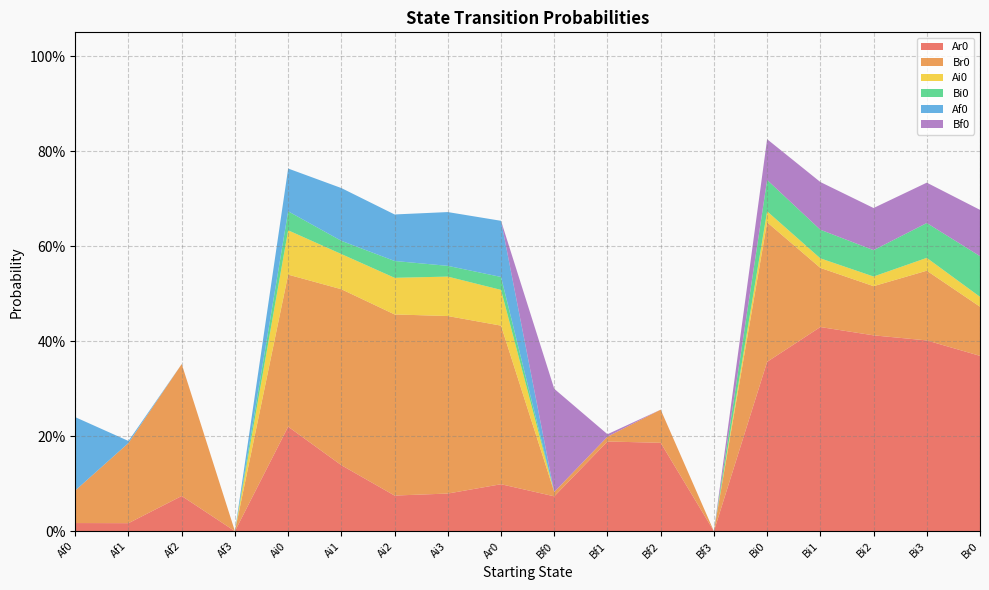

Reading right to left, transcribe all the data shown in this chart.

Ar0: 0.4	0.4	0.4	0.4	0.4	0.0	0.2	0.2	0.1	0.1	0.1	0.1	0.1	0.2	0.0	0.1	0.0	0.0
Br0: 0.1	0.1	0.1	0.1	0.3	0.0	0.1	0.0	0.0	0.3	0.4	0.4	0.4	0.3	0.0	0.3	0.2	0.1
Ai0: 0.0	0.0	0.0	0.0	0.0	0.0	0.0	0.0	0.0	0.1	0.1	0.1	0.1	0.1	0.0	0.0	0.0	0.0
Bi0: 0.1	0.1	0.1	0.1	0.1	0.0	0.0	0.0	0.0	0.0	0.0	0.0	0.0	0.0	0.0	0.0	0.0	0.0
Af0: 0.0	0.0	0.0	0.0	0.0	0.0	0.0	0.0	0.0	0.1	0.1	0.1	0.1	0.1	0.0	0.0	0.0	0.2
Bf0: 0.1	0.1	0.1	0.1	0.1	0.0	0.0	0.0	0.2	0.0	0.0	0.0	0.0	0.0	0.0	0.0	0.0	0.0